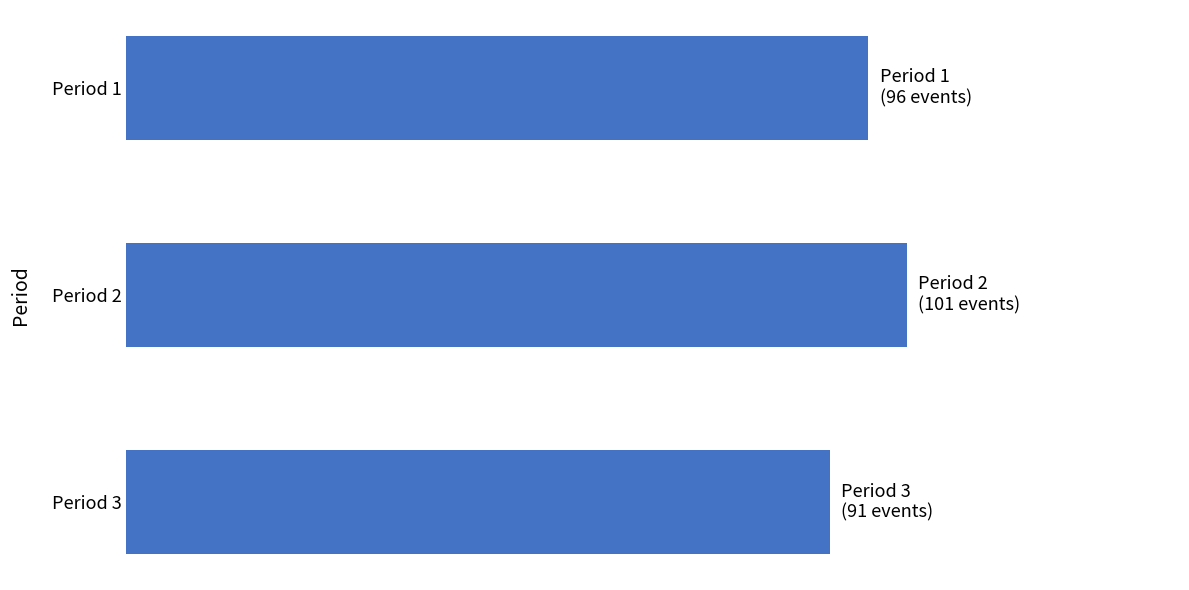

Are the bars horizontal?

Yes